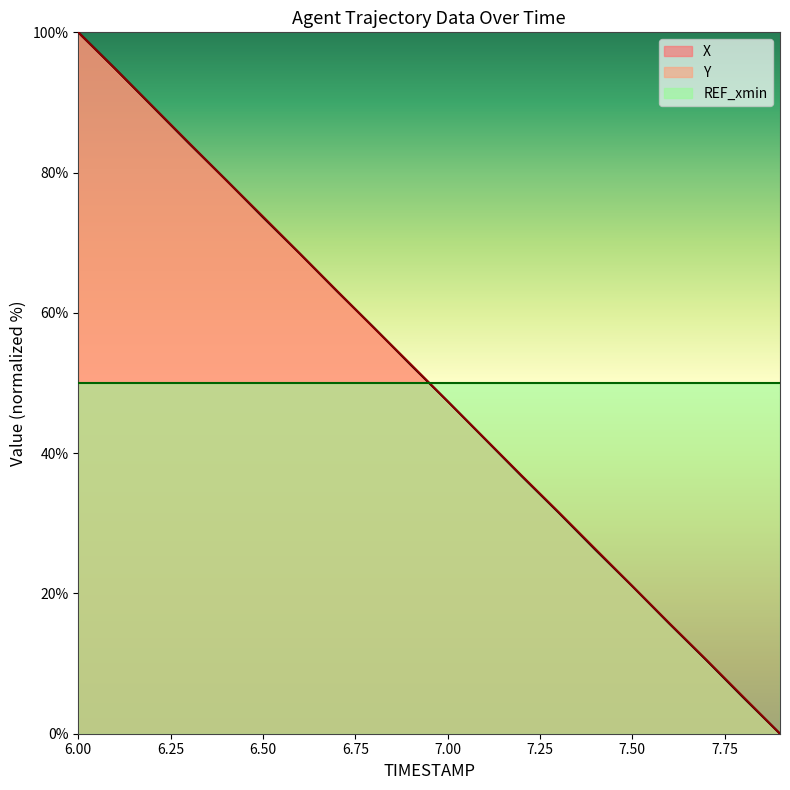

Which series has the widest spread of values?

X